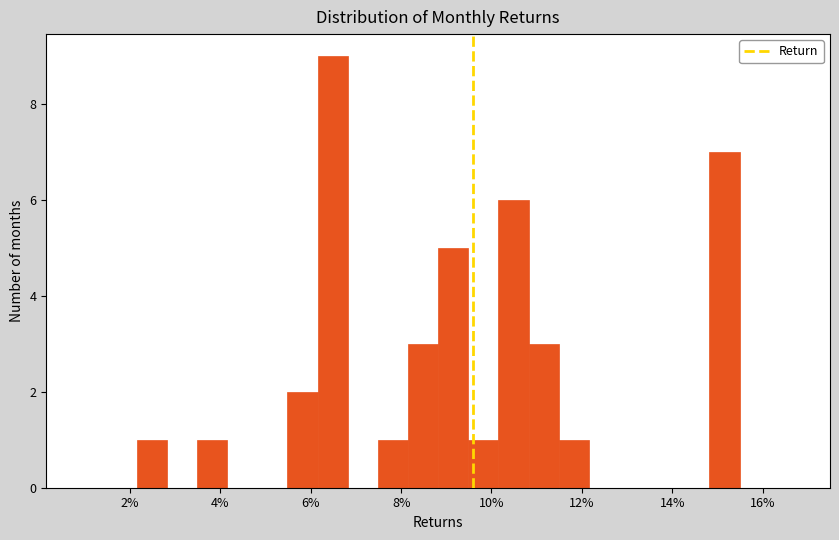

Read against the x-axis, roughly where is the centre of the tallest bar?

6.4